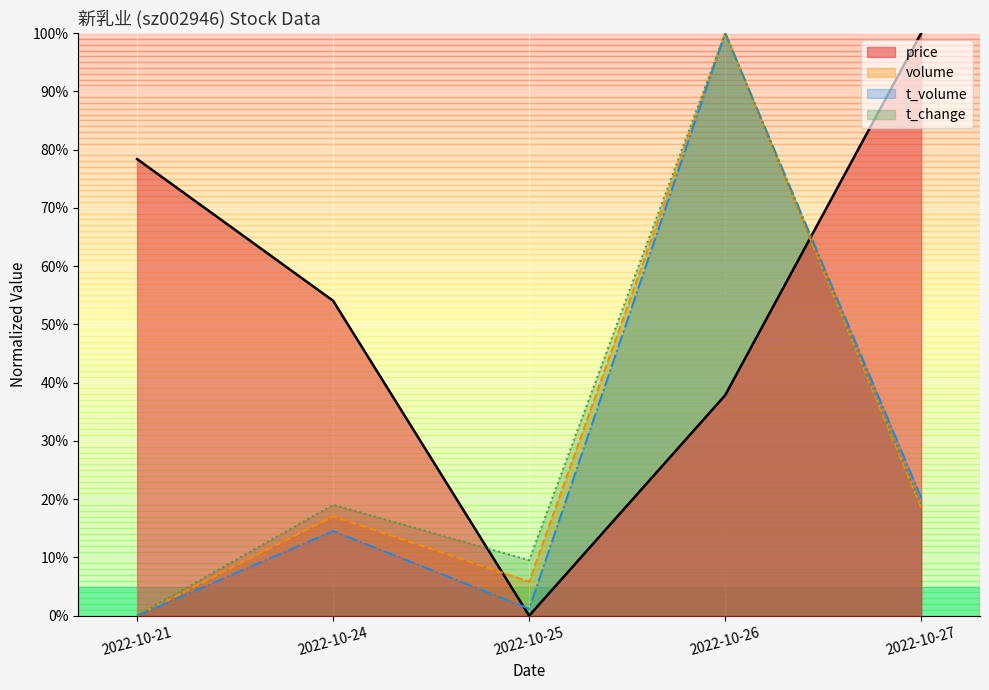

Which series has the largest range (max minus min)?

price